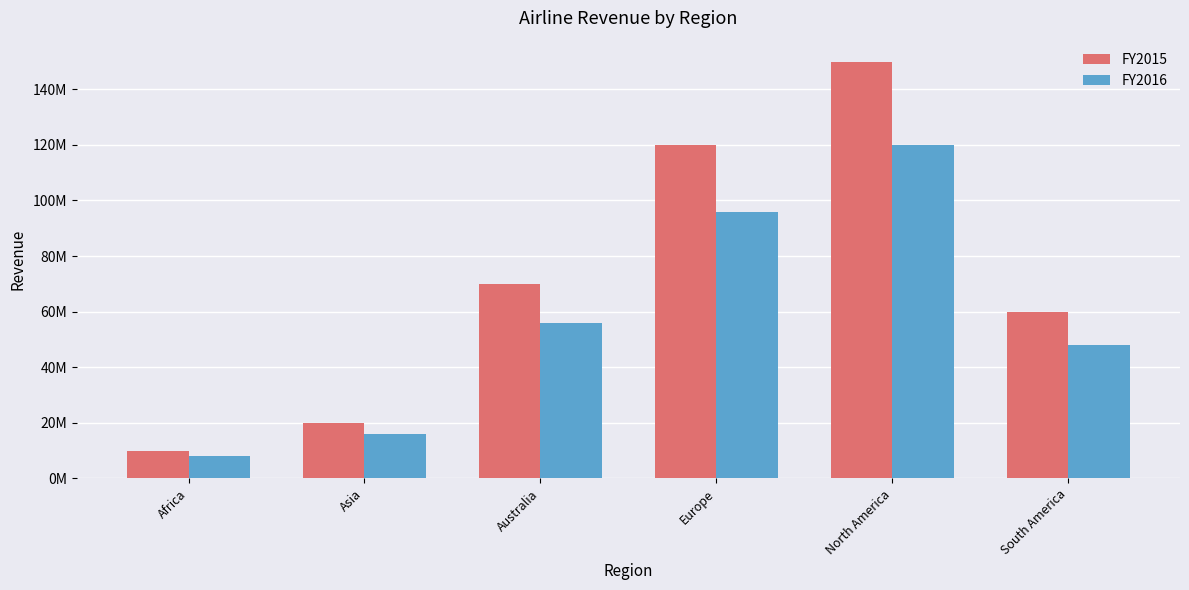

What is the difference between the second highest and minimum values in the FY2015 series?

110000000